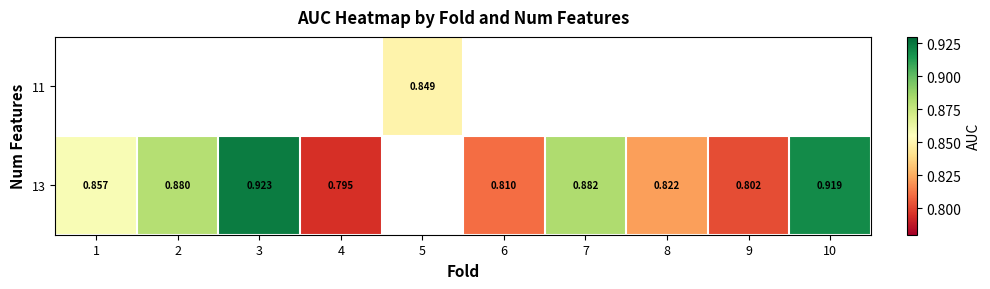

What is the smallest value displayed?

0.8